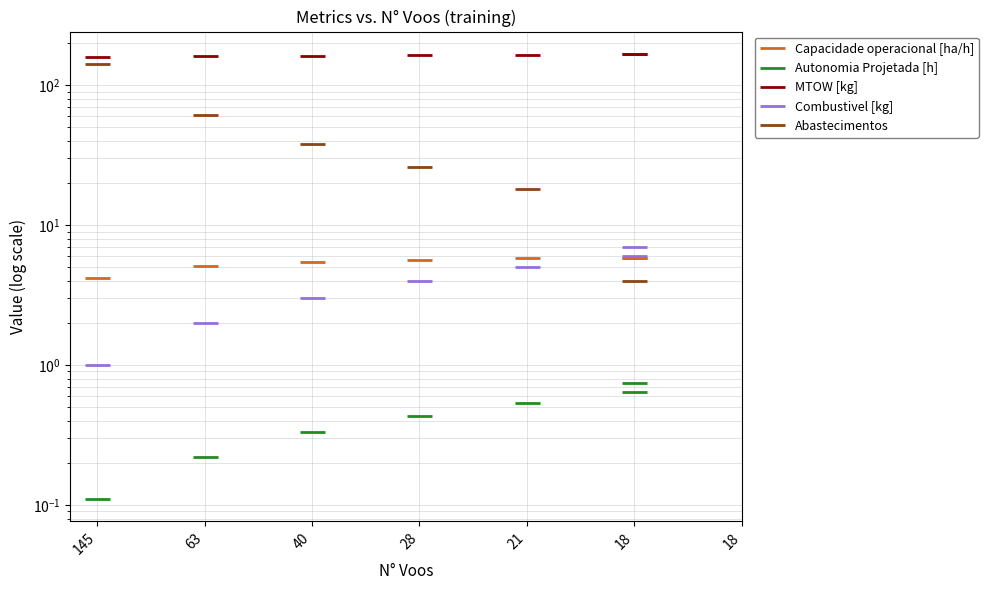

Is the value of Abastecimentos at 28 greater than the value of Autonomia Projetada [h] at 145?

Yes